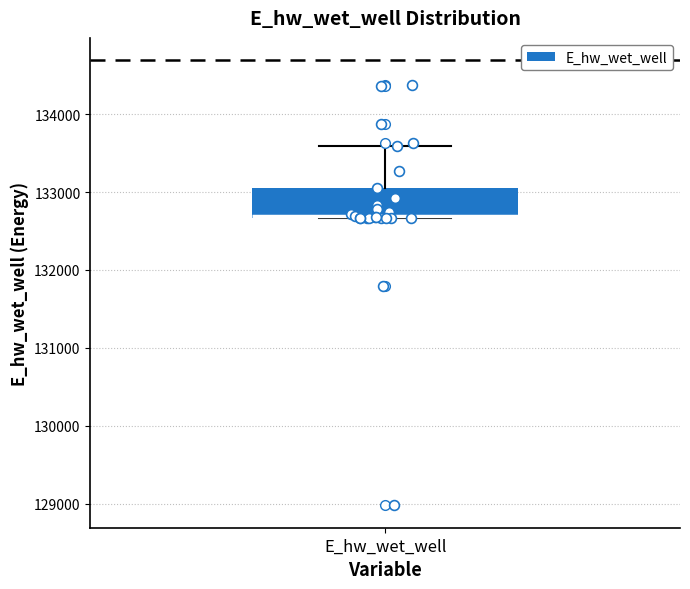

Read this box plot against the y-axis: the position of the median line, the range covered by the box, and the ends of both whiskers. The values are not printed on the chart, so give them approximately, as read against the axis.

median 132700, box 132700 to 133100, whiskers 132700 to 133600